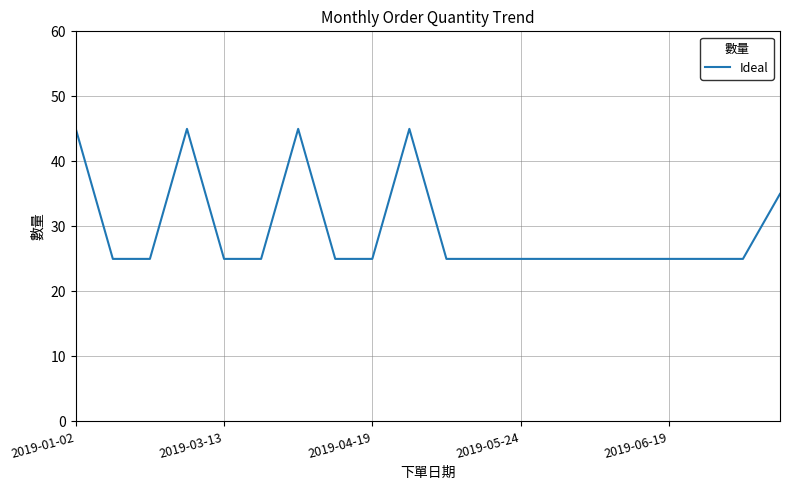

What is the smallest value displayed?

25